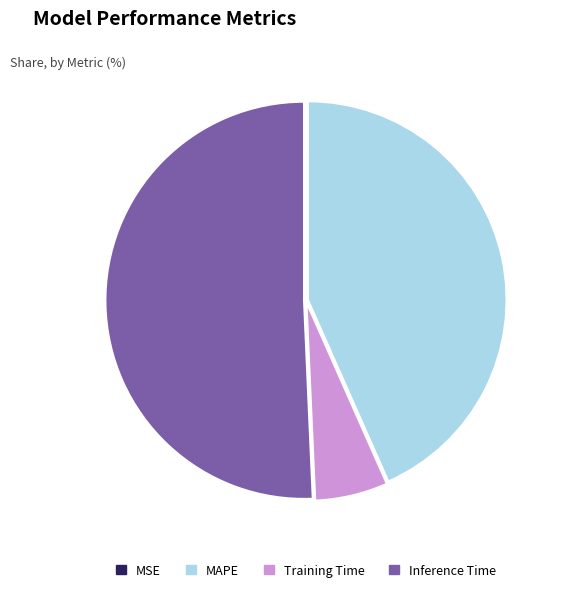

Is it true that Inference Time is 51% of the pie?

True